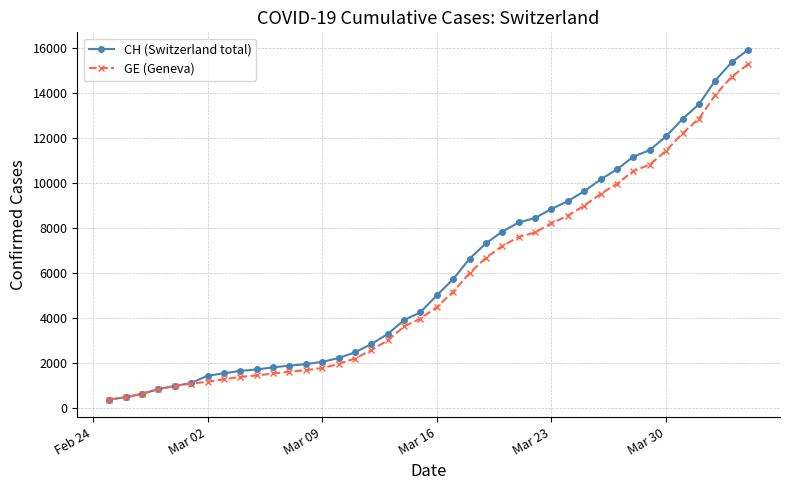

What is the lowest value of the CH (Switzerland total) series?

375